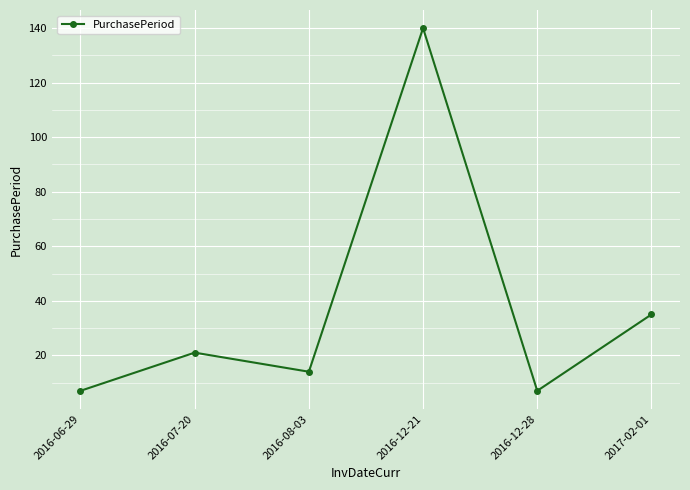

What is the greatest value displayed?

140